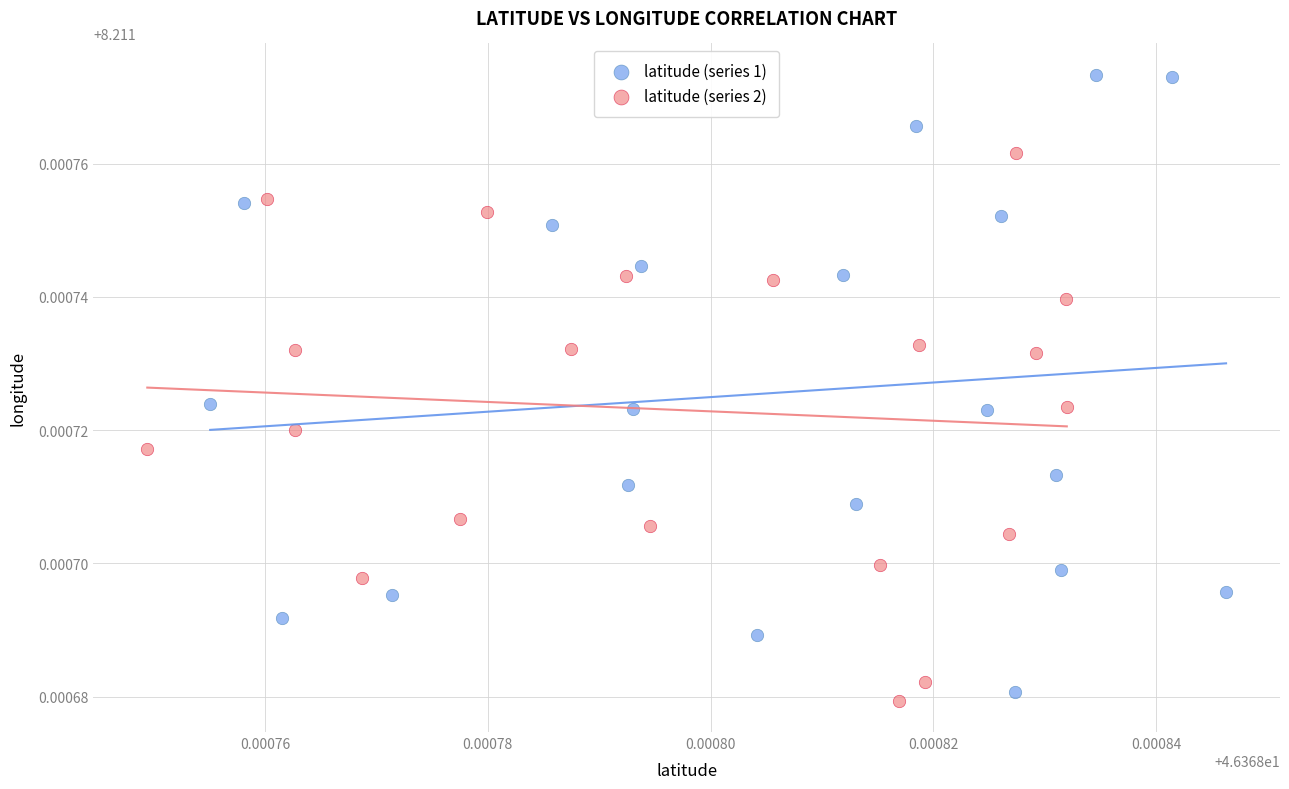

Which series reaches the maximum Y coordinate?

latitude (series 1)